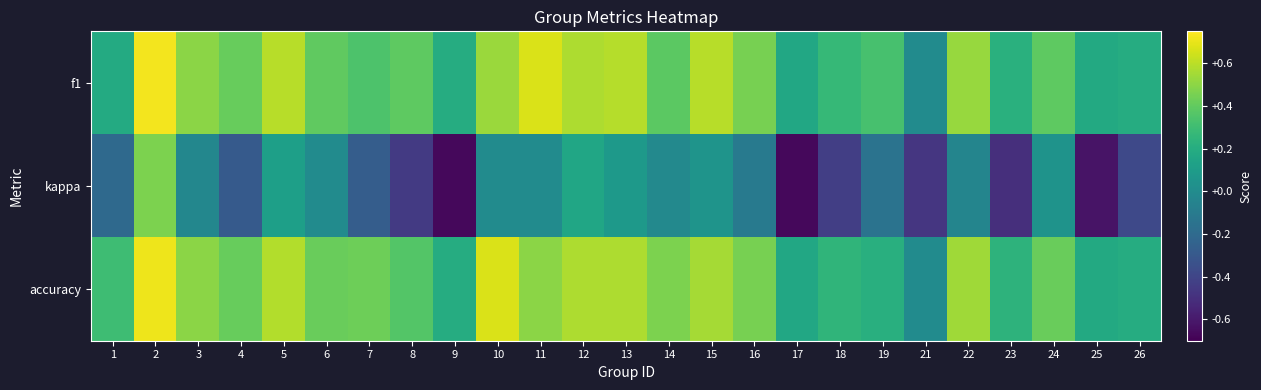

Which series has the widest spread of values?

kappa